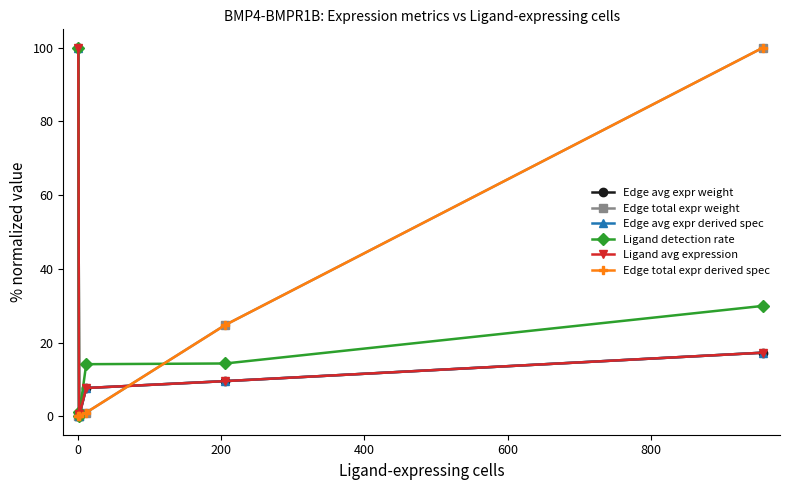

Which series has the largest range (max minus min)?

Edge avg expr weight